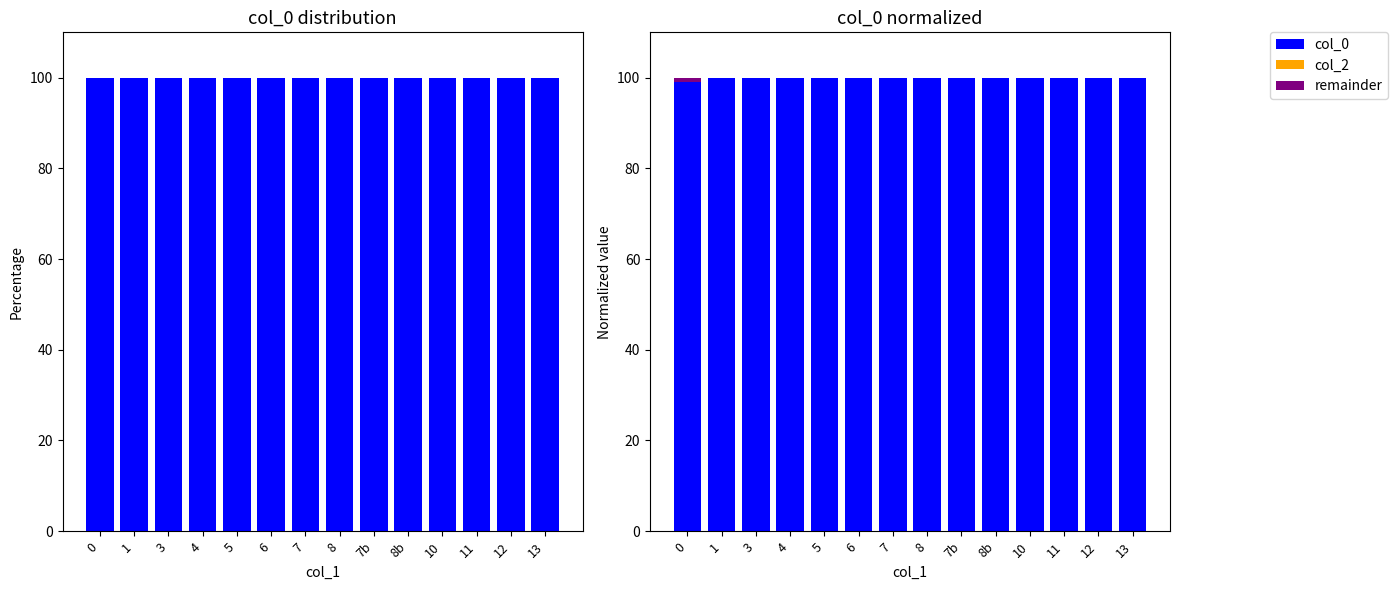

True or false: remainder has a value of 0.0 at 12.

True